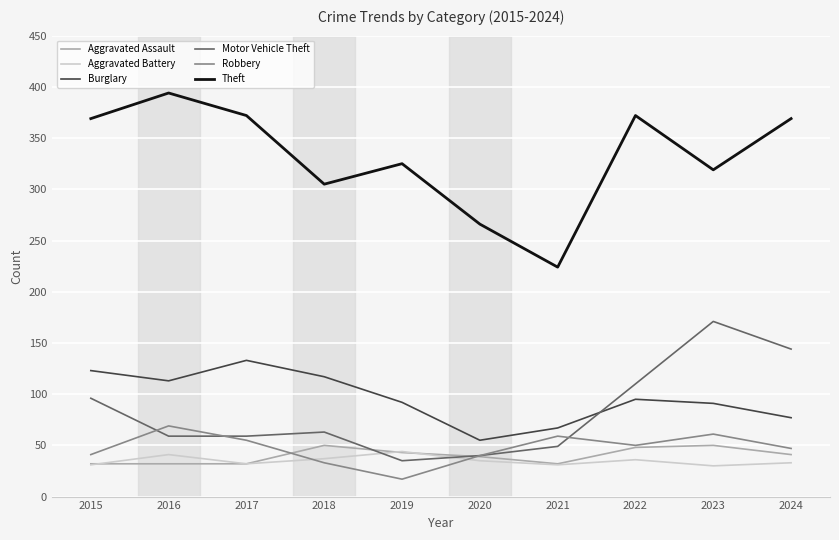

Where is the first local maximum for Motor Vehicle Theft?

2018